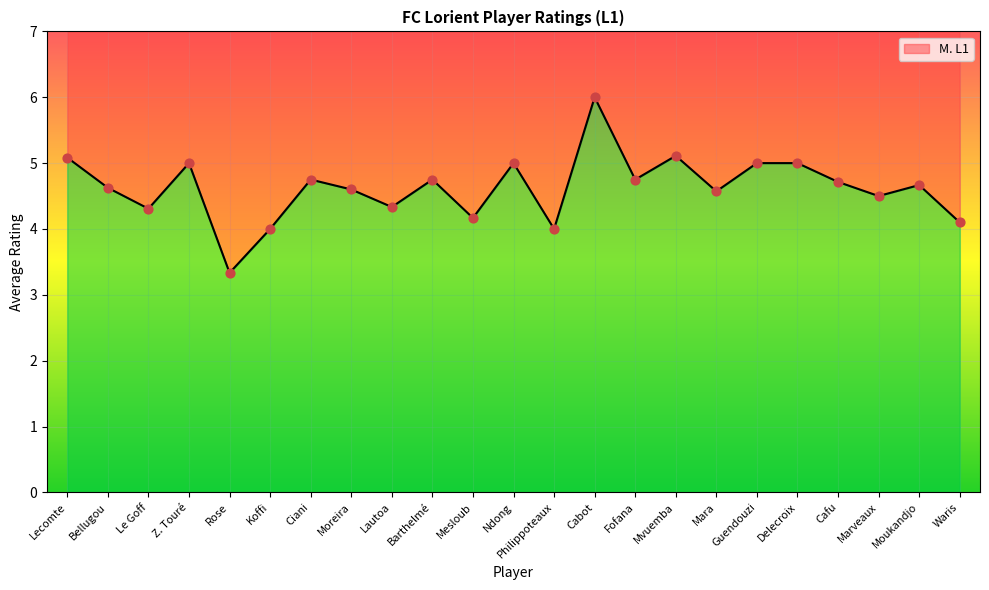

What is the ratio of the value at Guendouzi to the value at Moreira?

1.1